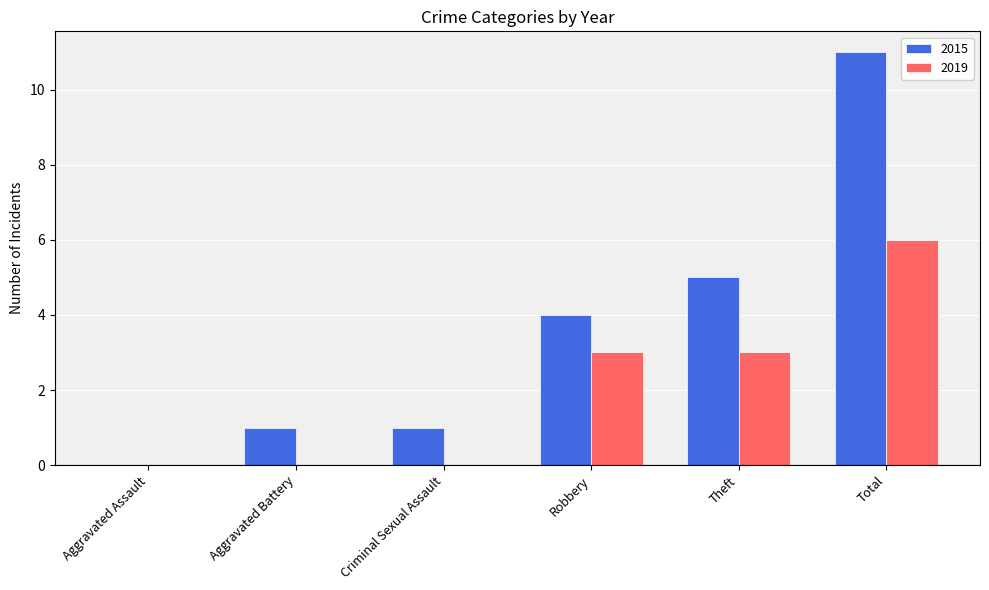

Which category has the highest value in the 2015 series?

Total